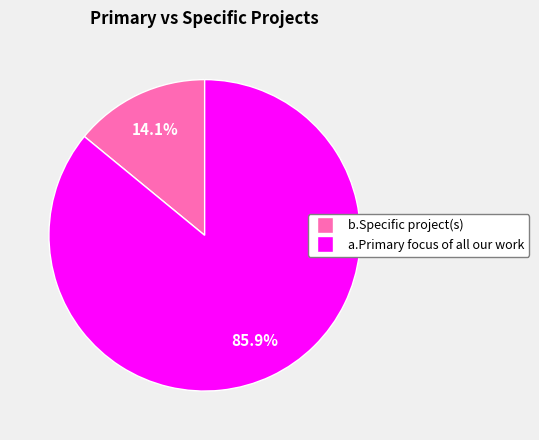

What percentage is the b.Specific project(s) slice, to the nearest percent?

14%